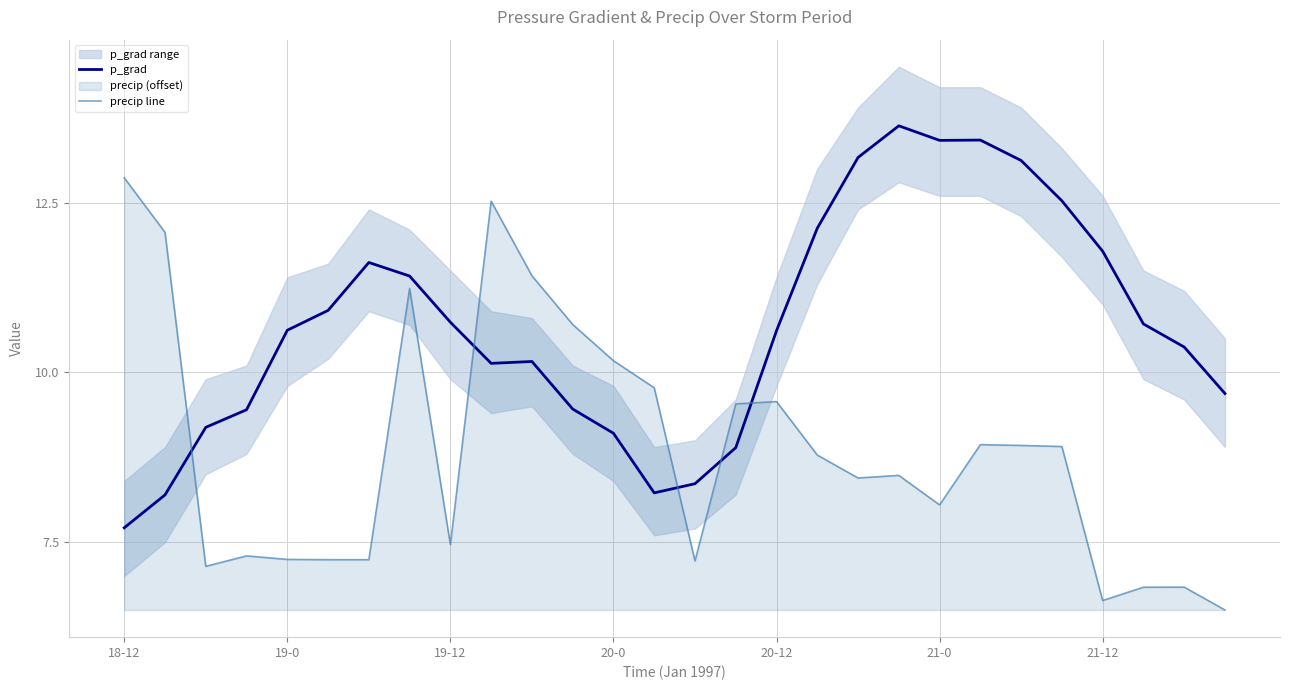

What is the highest value of the p_grad series?

13.6